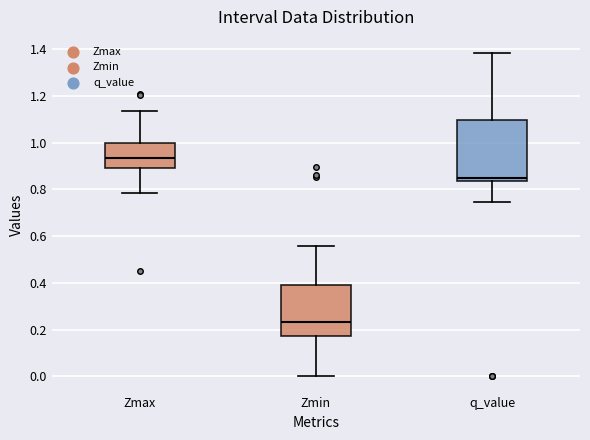

Comparing the boxes themselves (not the whiskers), which one is the tallest?

q_value